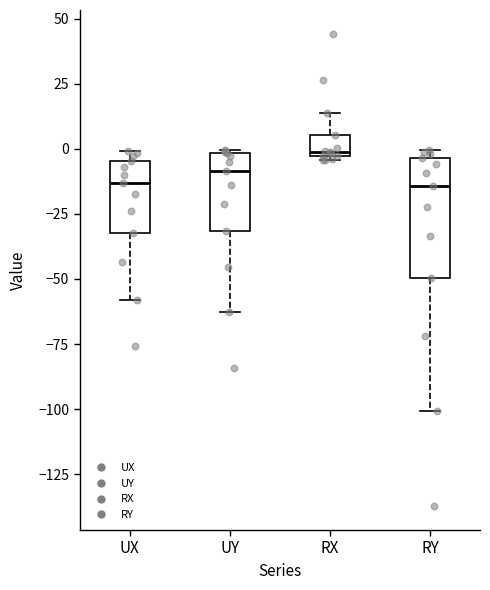

Which box has the highest median line?

RX